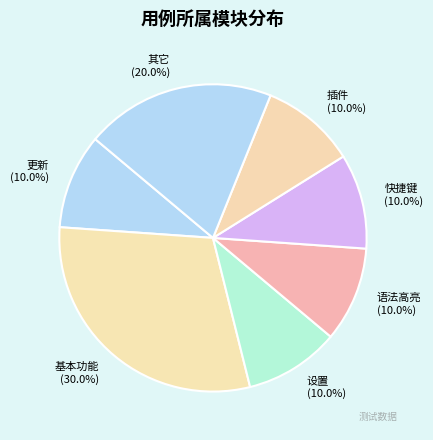

How much of the chart is everything except 快捷键?

90.0%